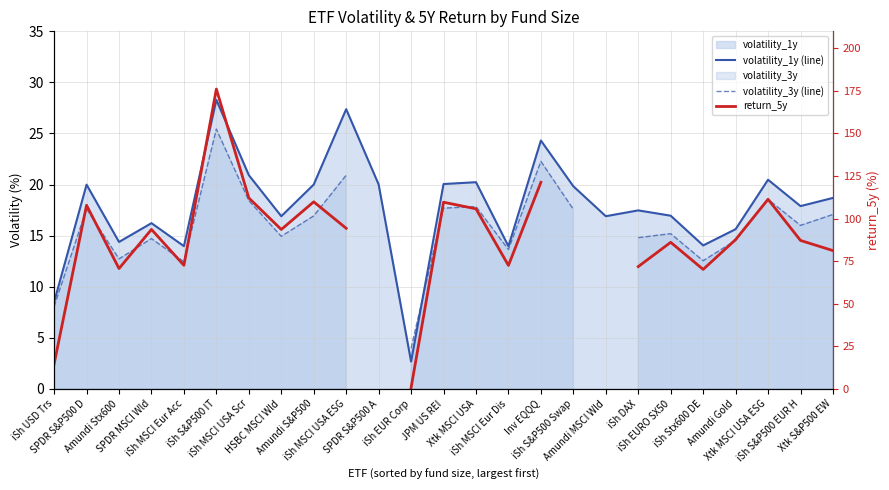

True or false: volatility_1y (line) and volatility_3y (line) intersect in this chart.

True